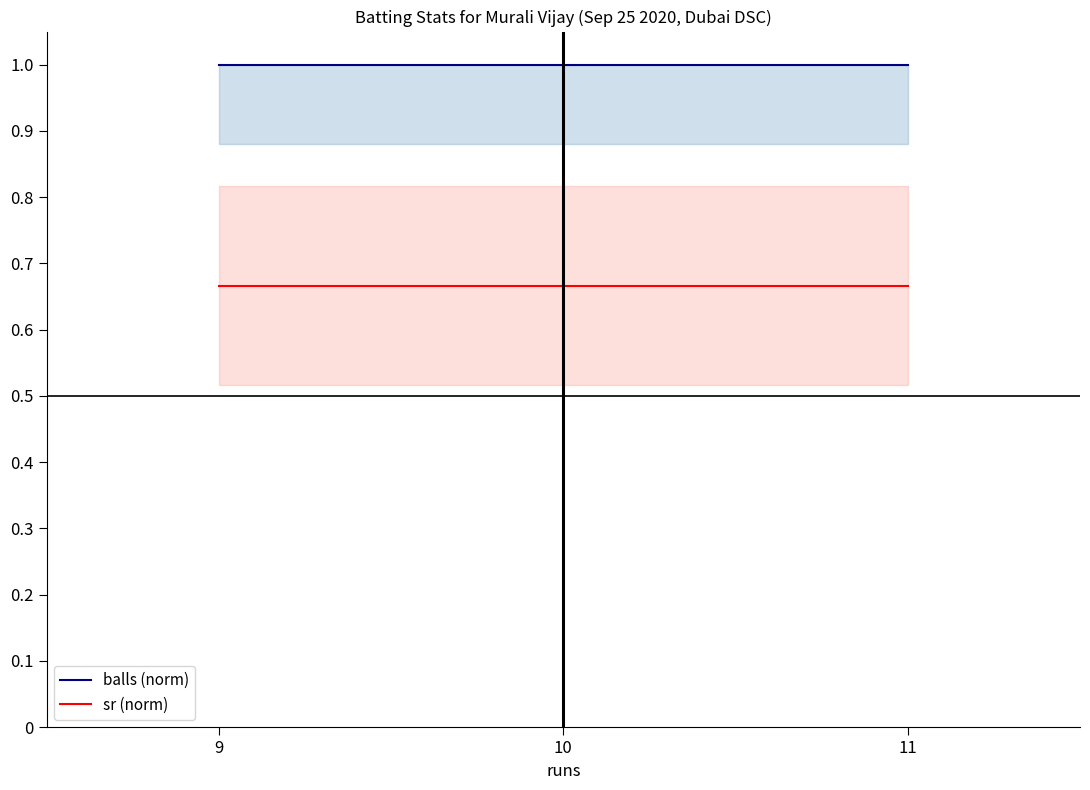

List the series in order of their peak value, lowest first.

sr (norm), balls (norm)